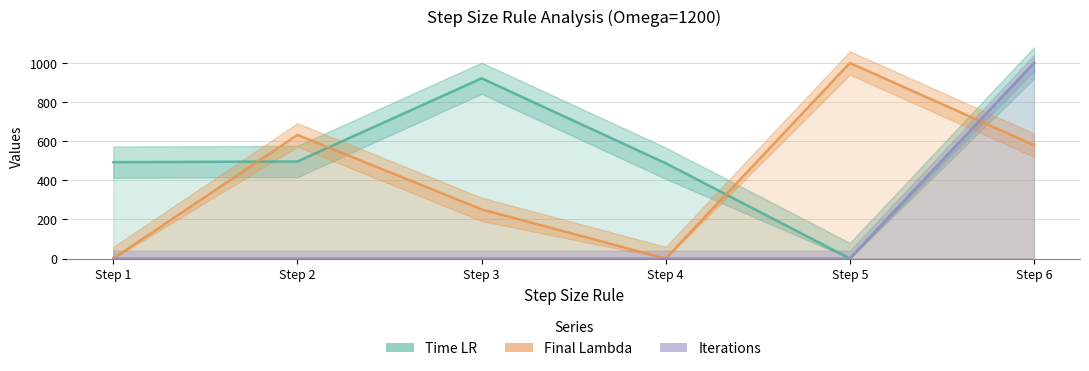

At Step 6, list the series in order from smallest to largest.

Final Lambda, Time LR, Iterations